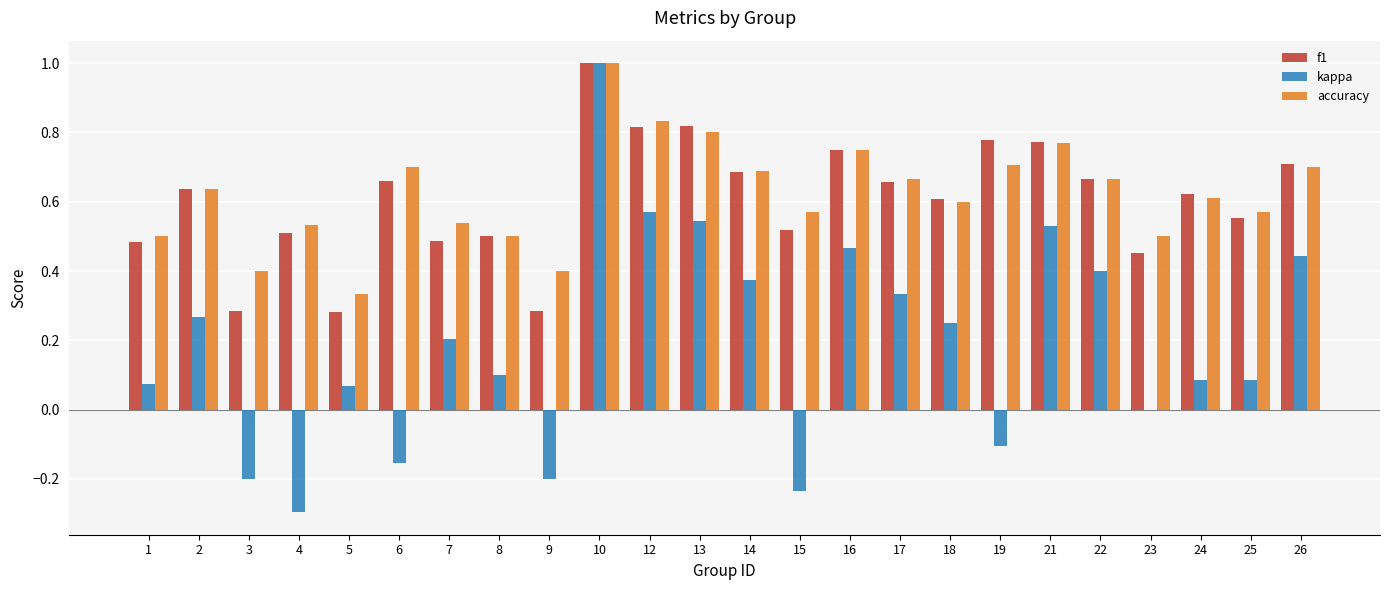

Which label corresponds to the largest value in the chart?

10